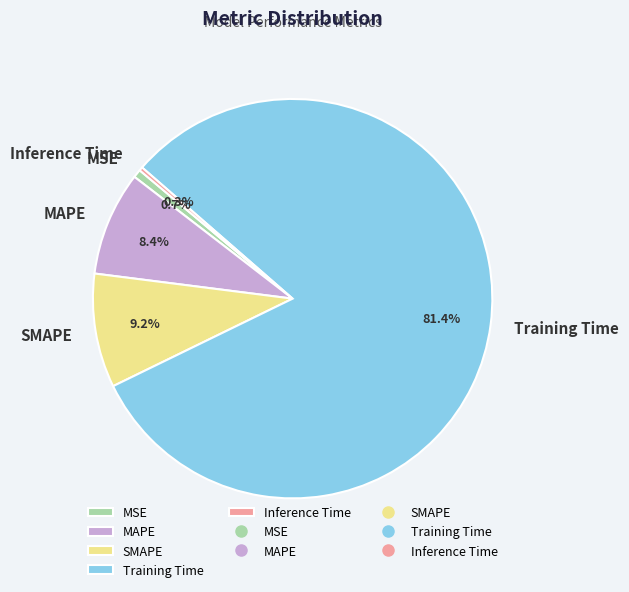

Which slice is the largest?

Training Time